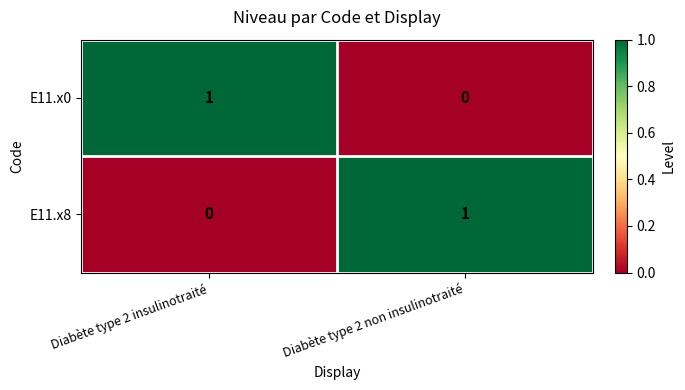

Reading left to right, list all the values displayed in this chart.

E11.x0: Diabète type 2 insulinotraité=1	Diabète type 2 non insulinotraité=0
E11.x8: Diabète type 2 insulinotraité=0	Diabète type 2 non insulinotraité=1